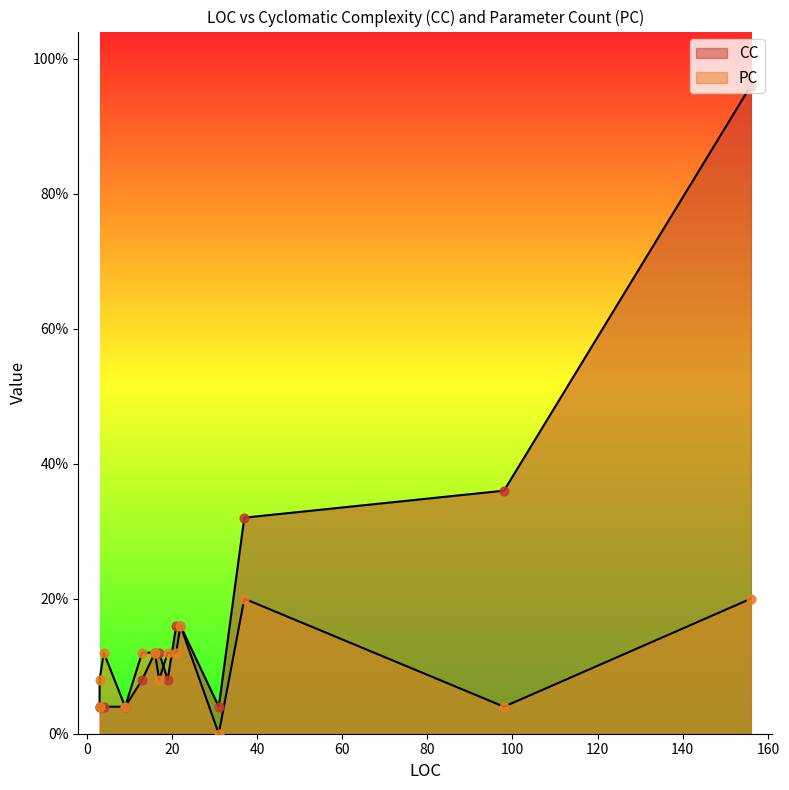

Which series contains the highest Y value?

CC